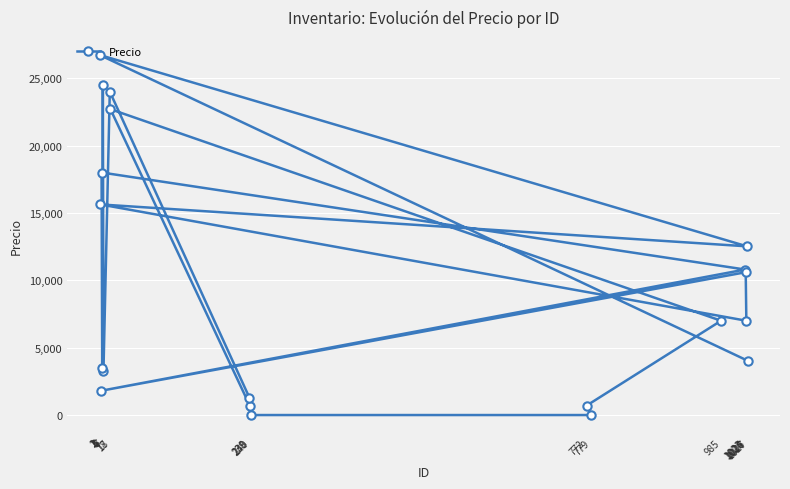

True or false: the data has more than 1 interior local peaks.

True